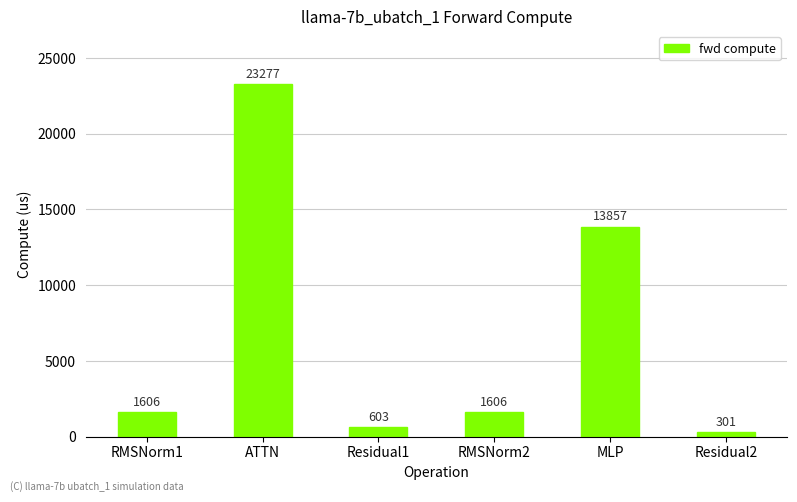

What is the ratio of the value at Residual1 to the value at Residual2?

2.0